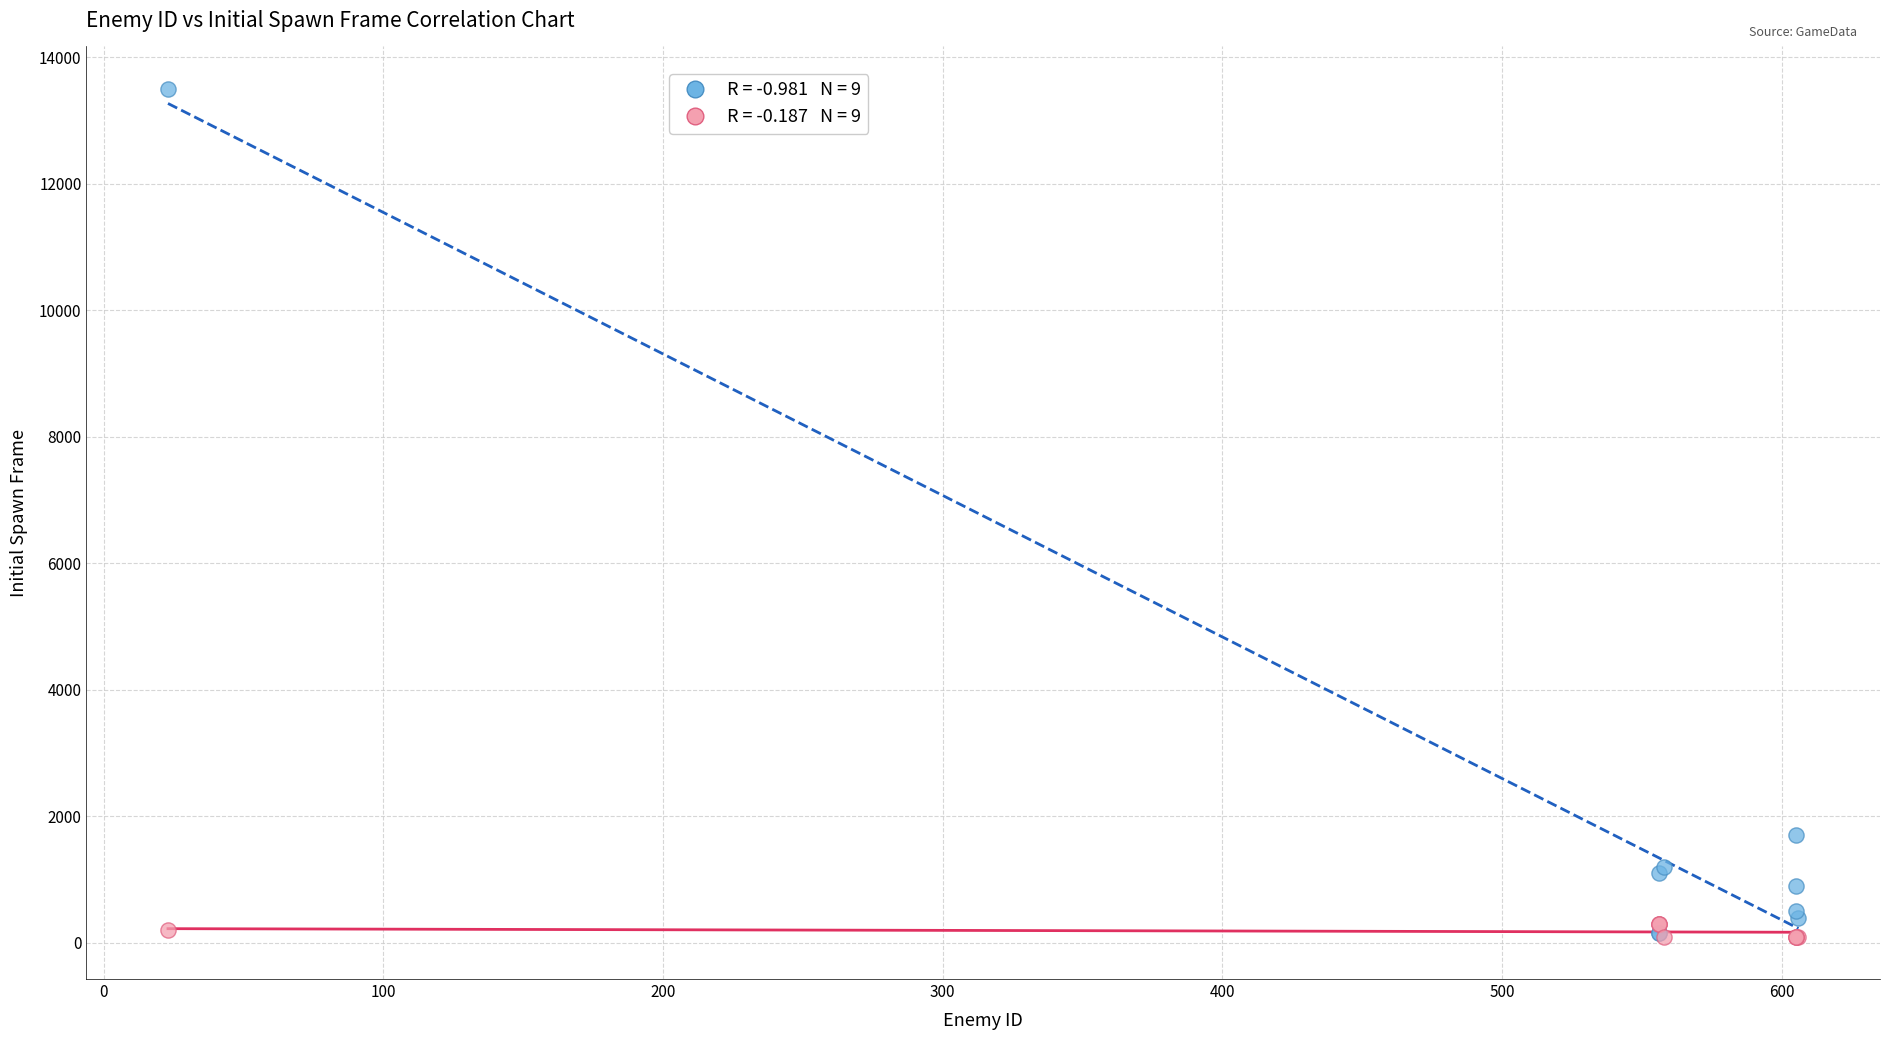

Across all series, what Y value is closest to 6800?

1700